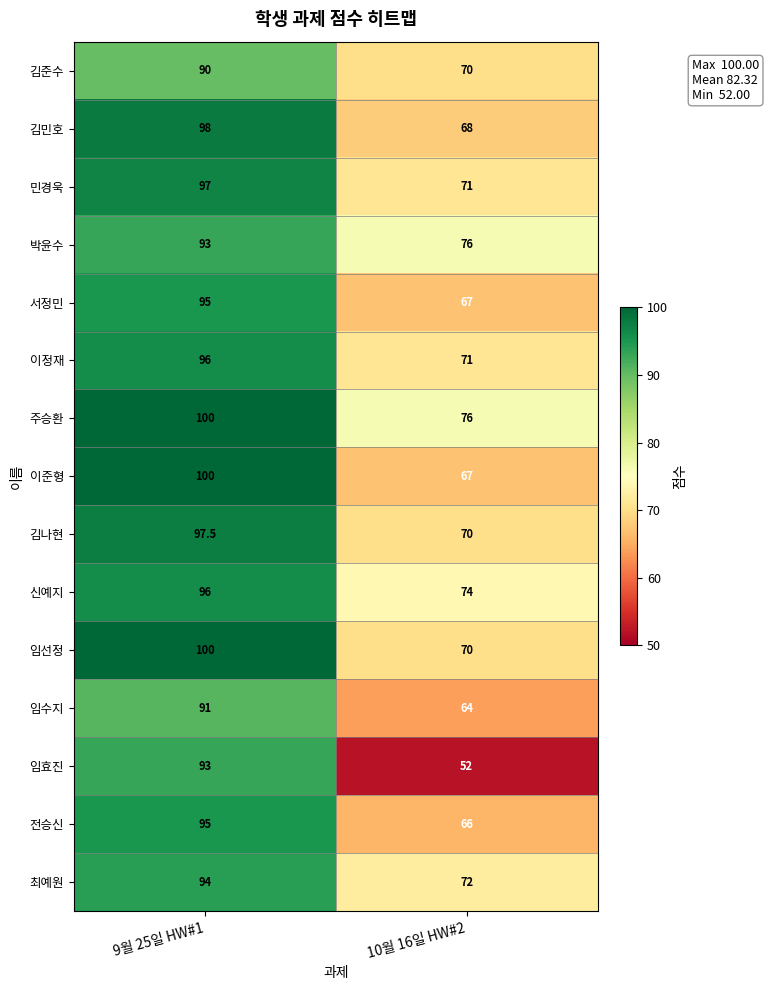

Which series has the largest total across all categories?

주승환